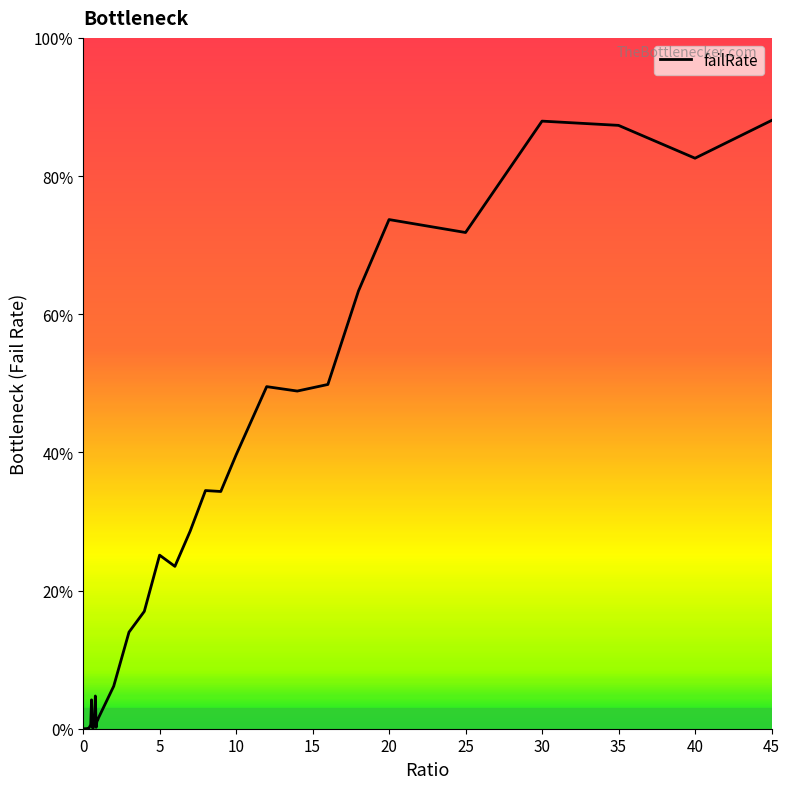

Does the chart display data point markers on the line(s)?

No